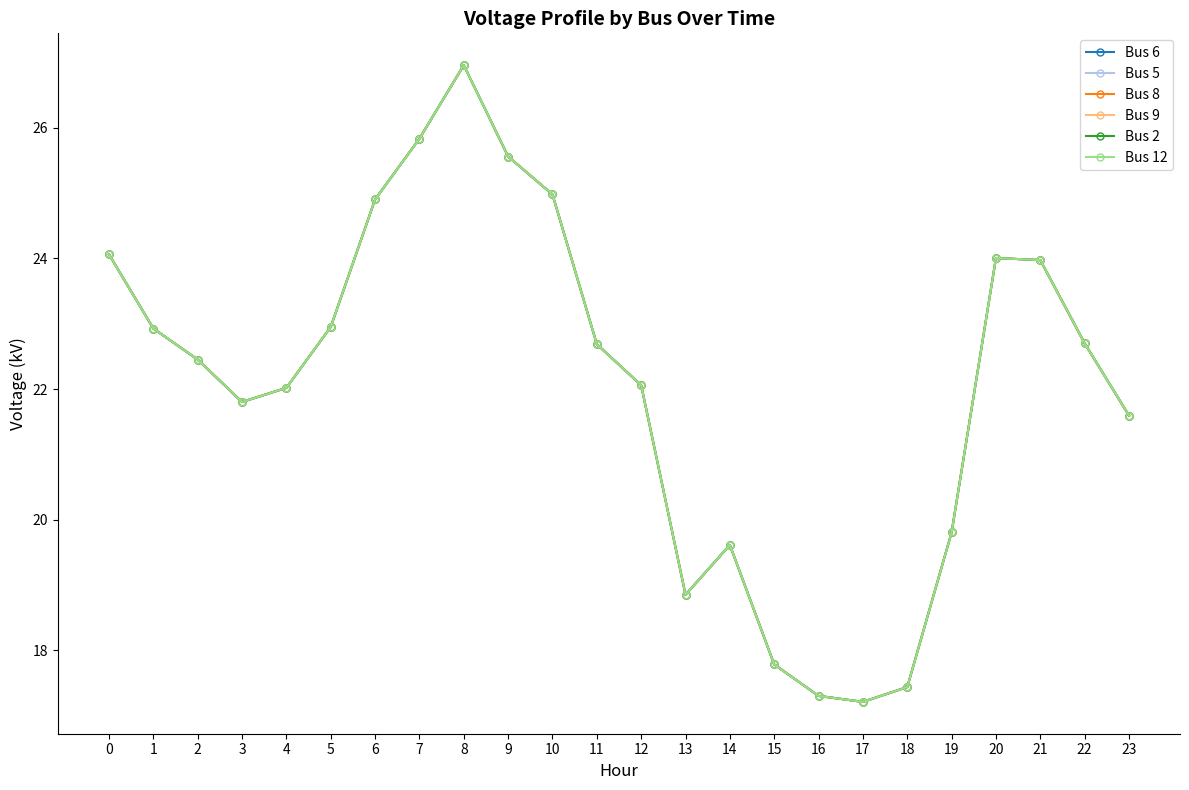

True or false: Bus 9 and Bus 2 intersect in this chart.

False